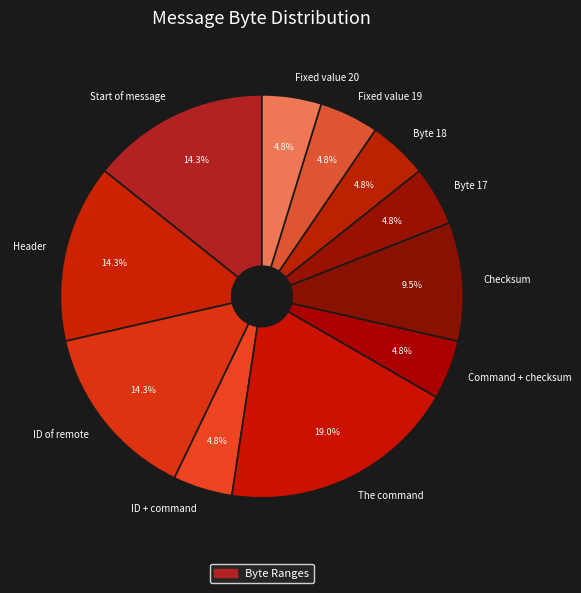

What is the ratio of the value at ID of remote to the value at Fixed value 20?

3.0